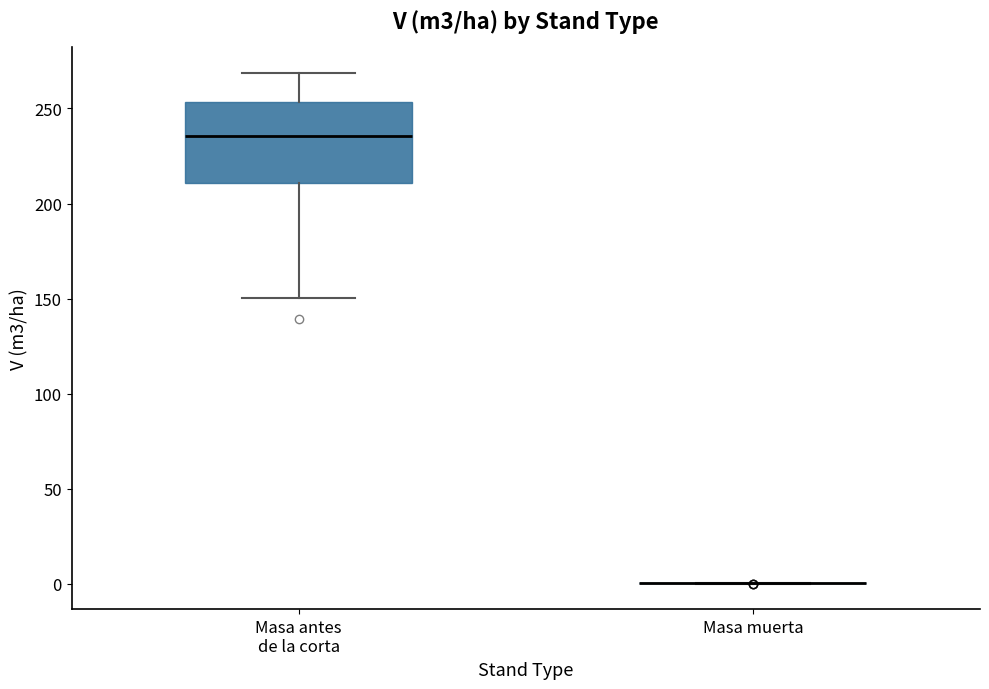

Comparing the boxes themselves (not the whiskers), which one is the tallest?

Masa antes de la corta